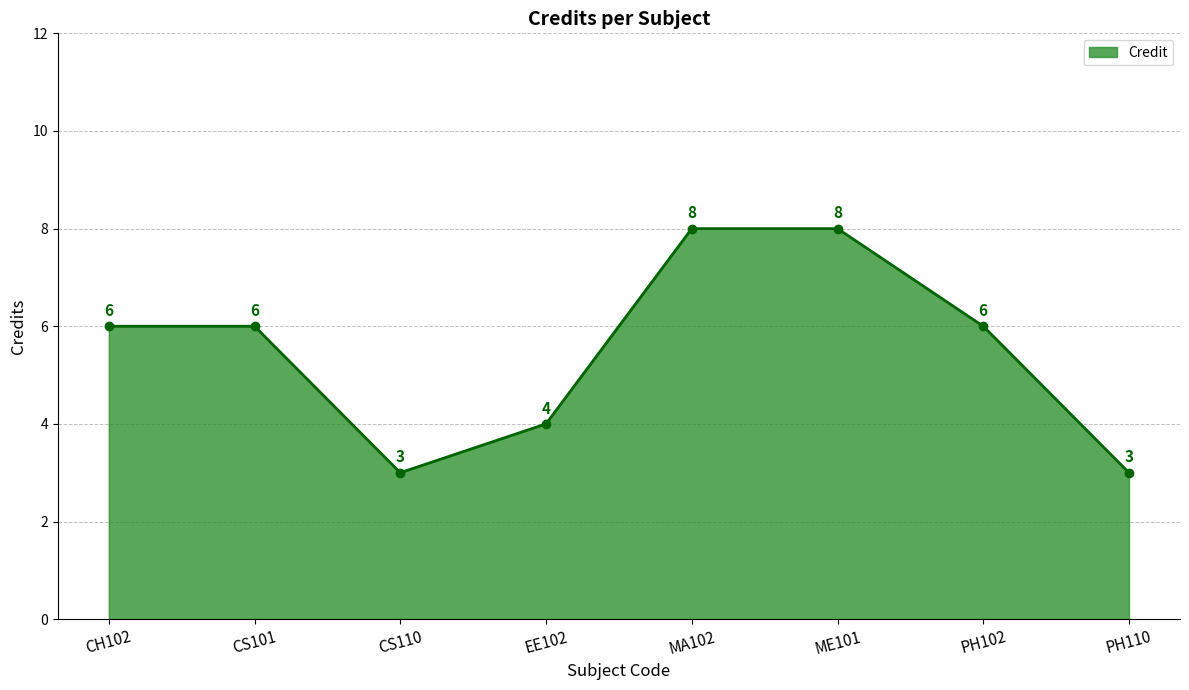

Is it true that the value at EE102 is 4?

True